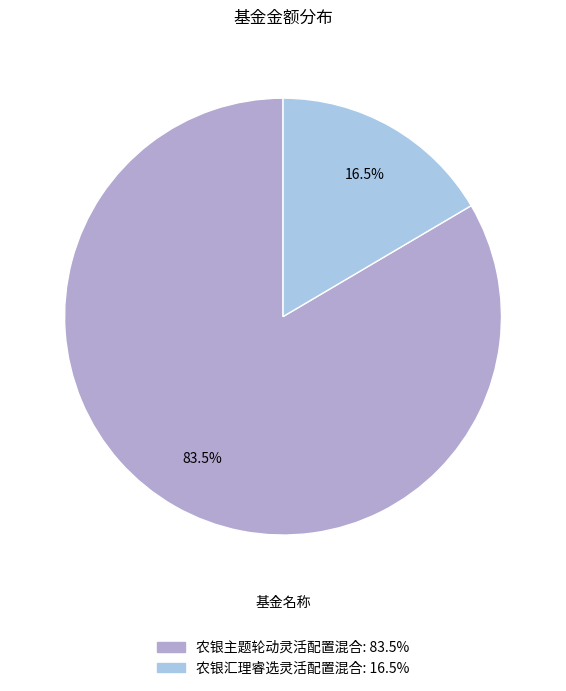

To the nearest percent, what is the combined percentage of 农银主题轮动灵活配置混合 and 农银汇理睿选灵活配置混合?

100%